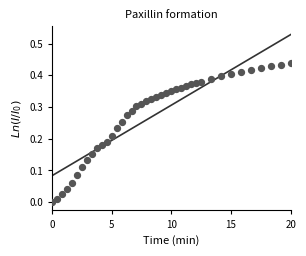

What is the range of X values (max minus min)?

20.0